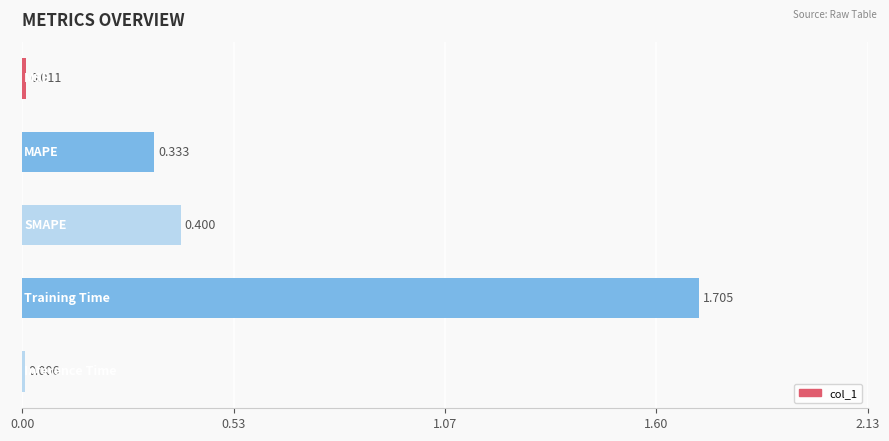

Are the bars horizontal?

Yes